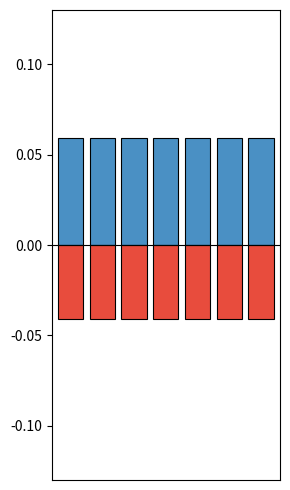

What is the sum of all Prosumers values?

-0.3